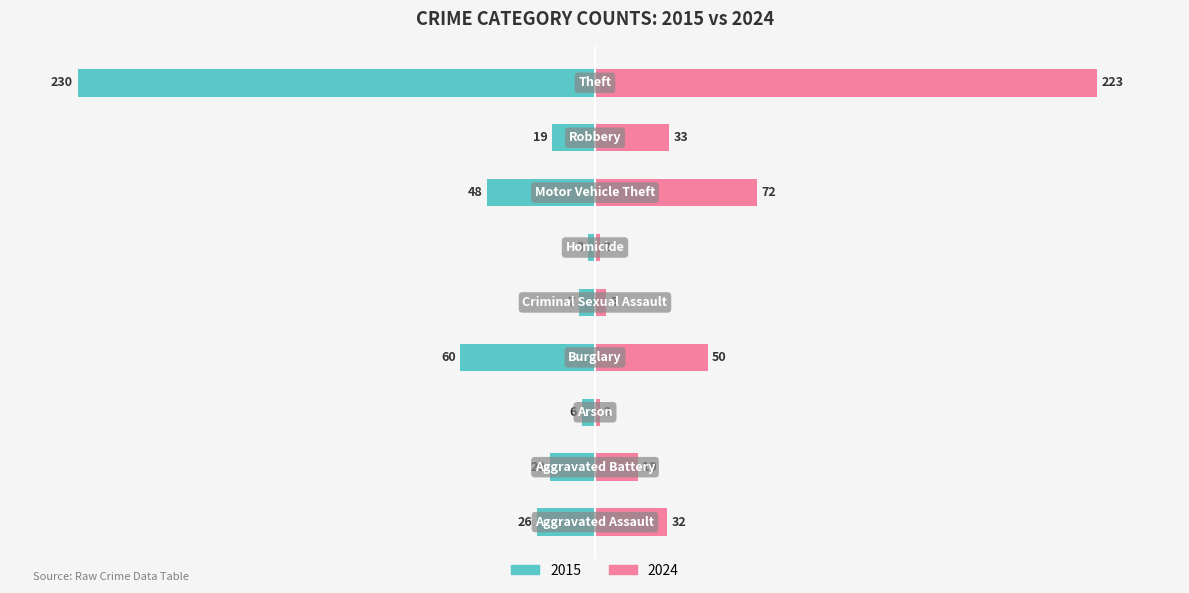

Which series has the largest range (max minus min)?

2015